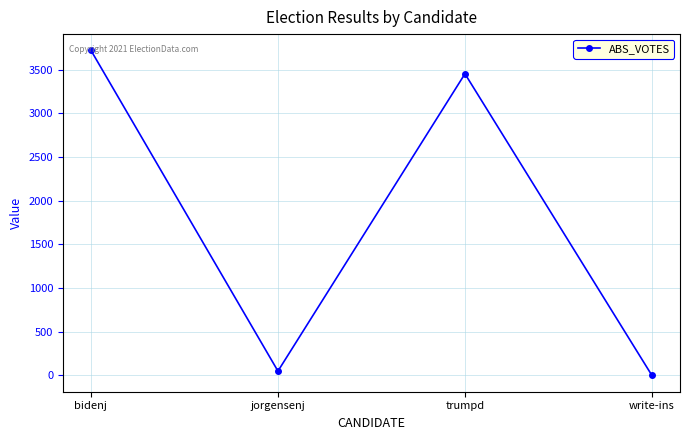

Which label corresponds to the smallest value in the chart?

write-ins